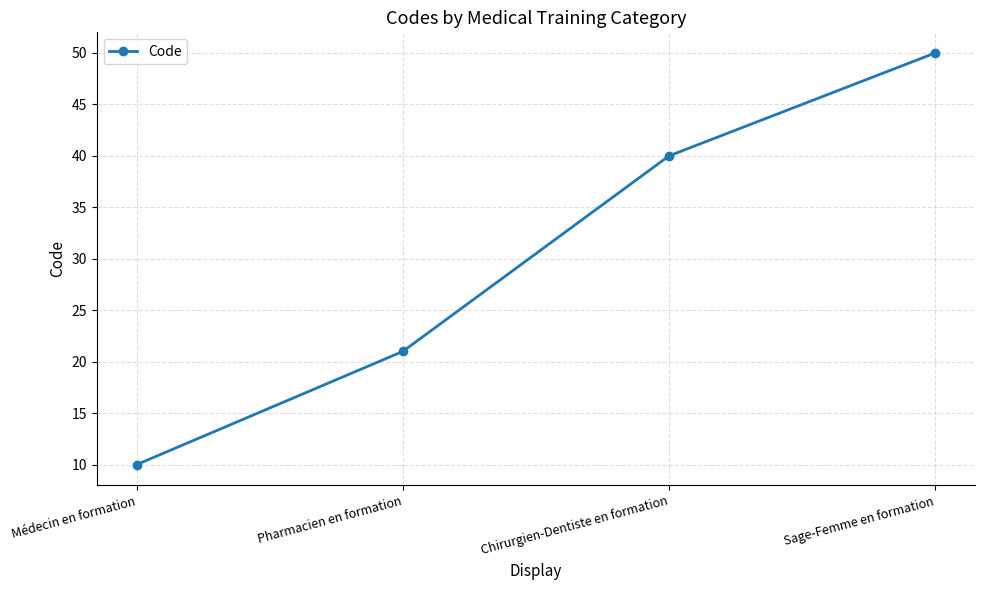

What is the ratio of the value at Chirurgien-Dentiste en formation to the value at Sage-Femme en formation?

0.8